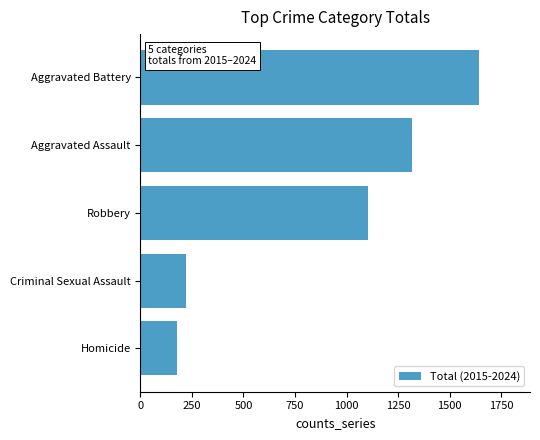

What is the change in value from Robbery to Aggravated Battery?

+538